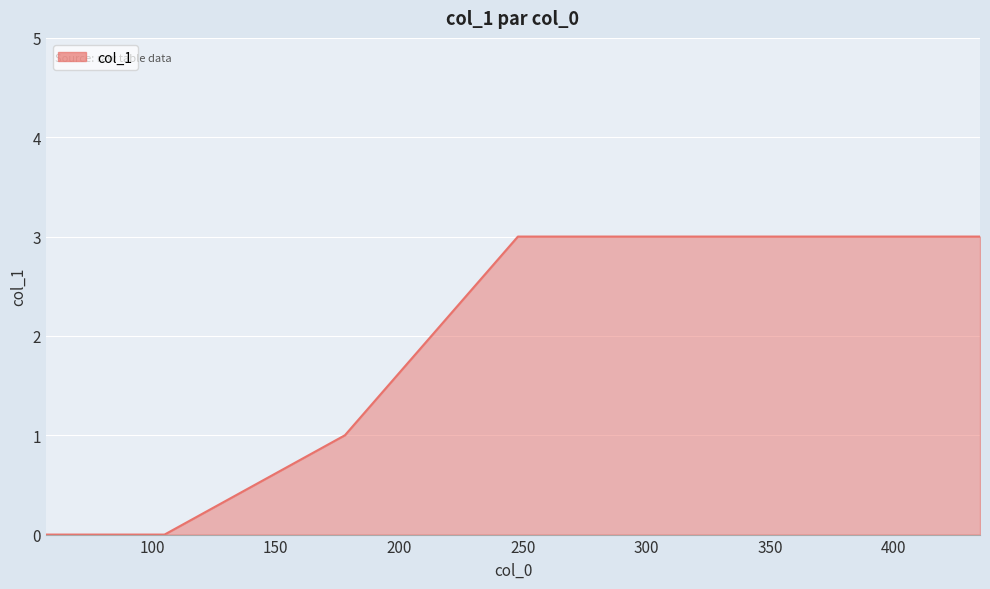

True or false: there are more than 1 points higher than both neighbors.

False